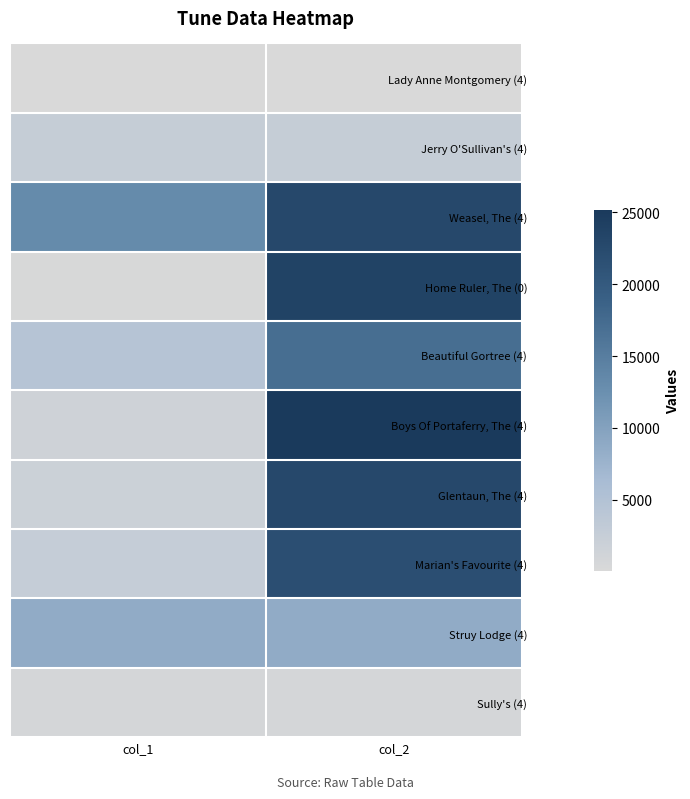

What is the spread (max minus min) of values at col_1?

13135